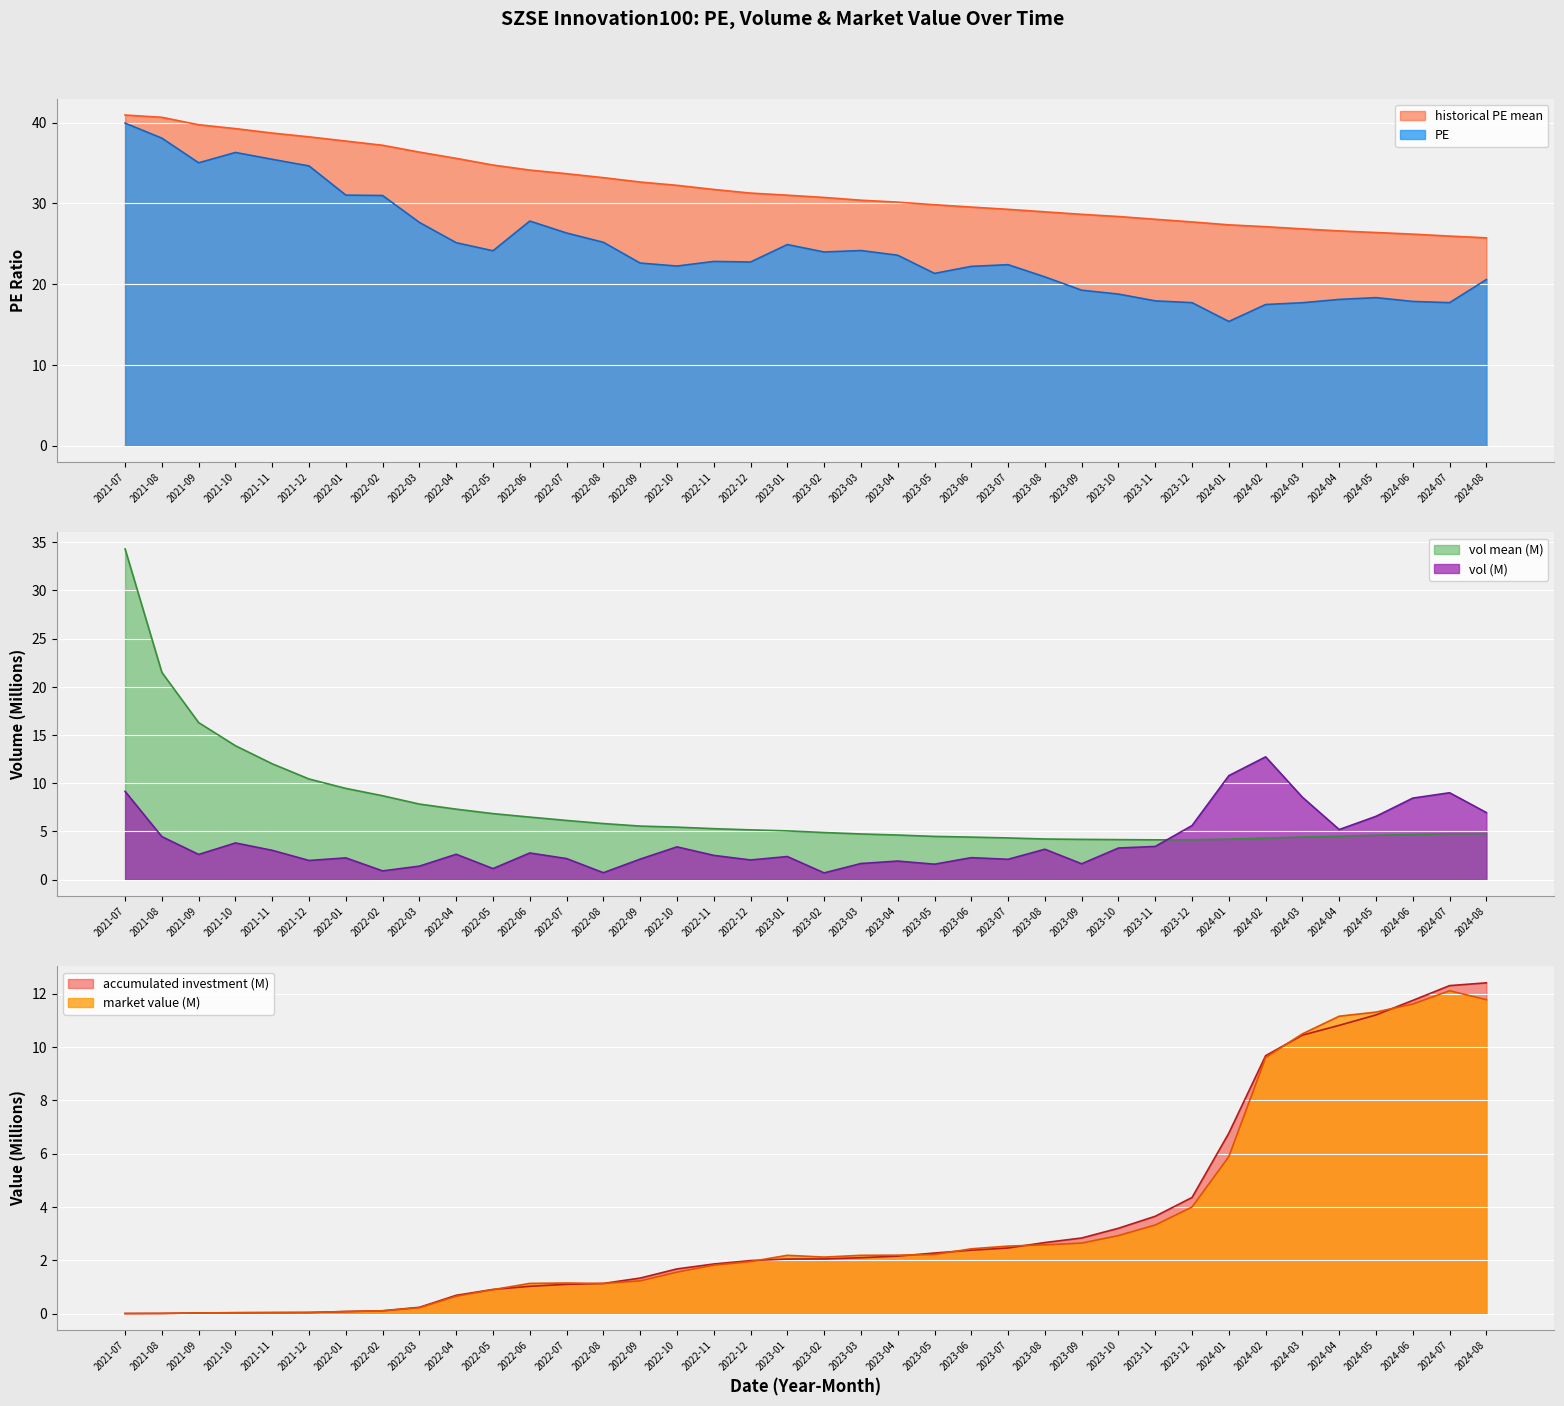

At which category does PE reach its first local valley?

2021-09